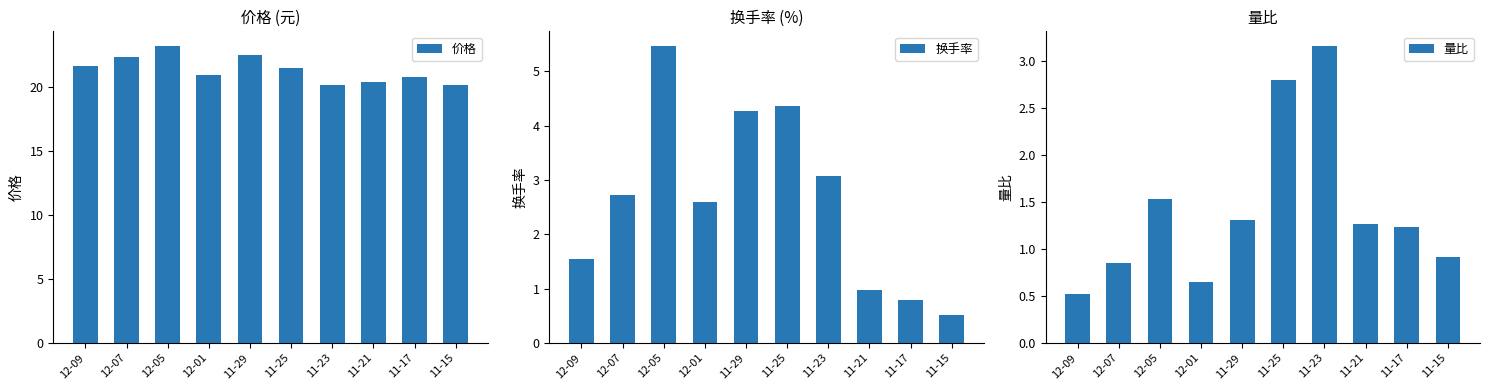

Does the chart contain any negative values?

No